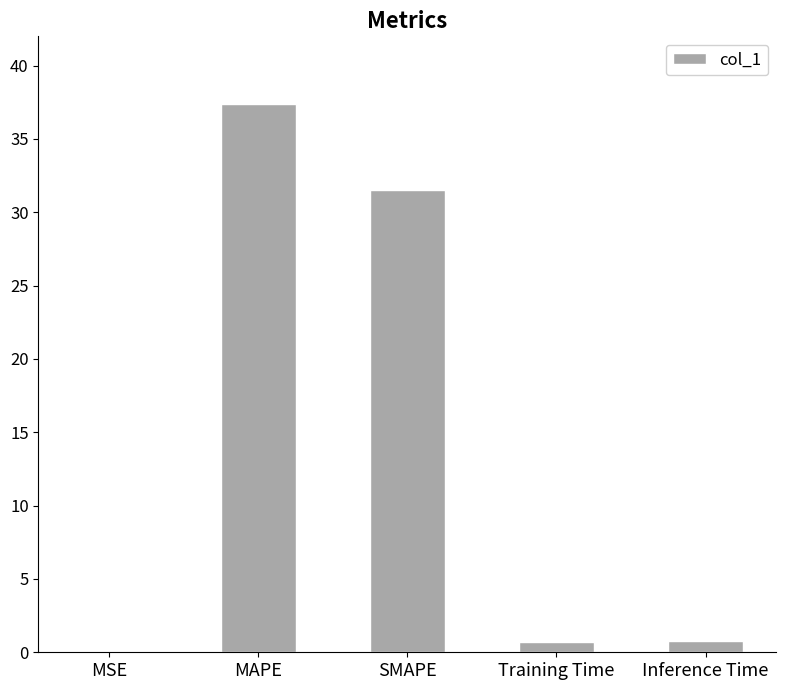

What is the difference between the values at Training Time and SMAPE?

30.8